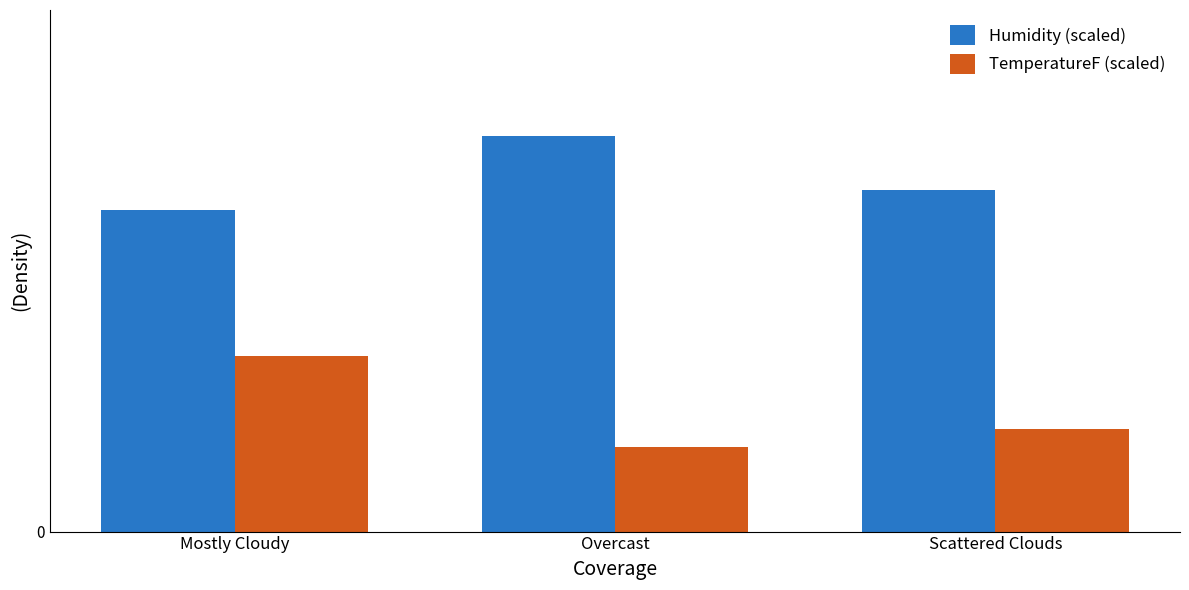

Reading left to right, what are all the values shown in this chart?

Humidity (scaled): Mostly Cloudy=0.7	Overcast=0.9	Scattered Clouds=0.8
TemperatureF (scaled): Mostly Cloudy=0.4	Overcast=0.2	Scattered Clouds=0.2